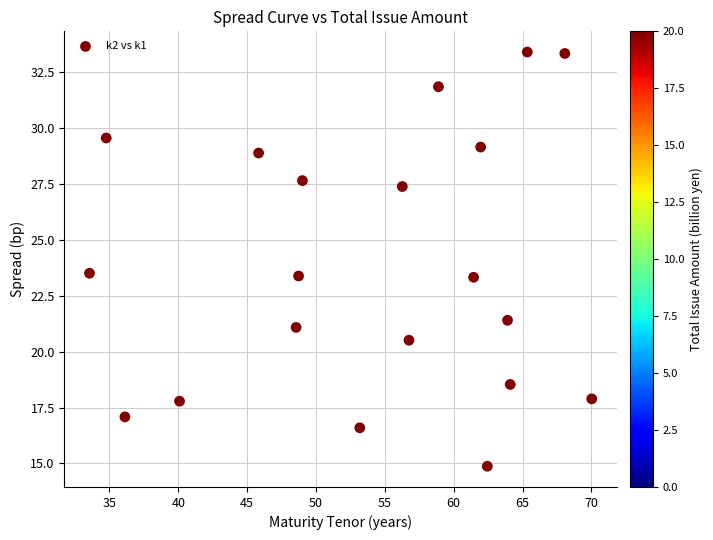

What is the range of Y values (max minus min)?

18.5